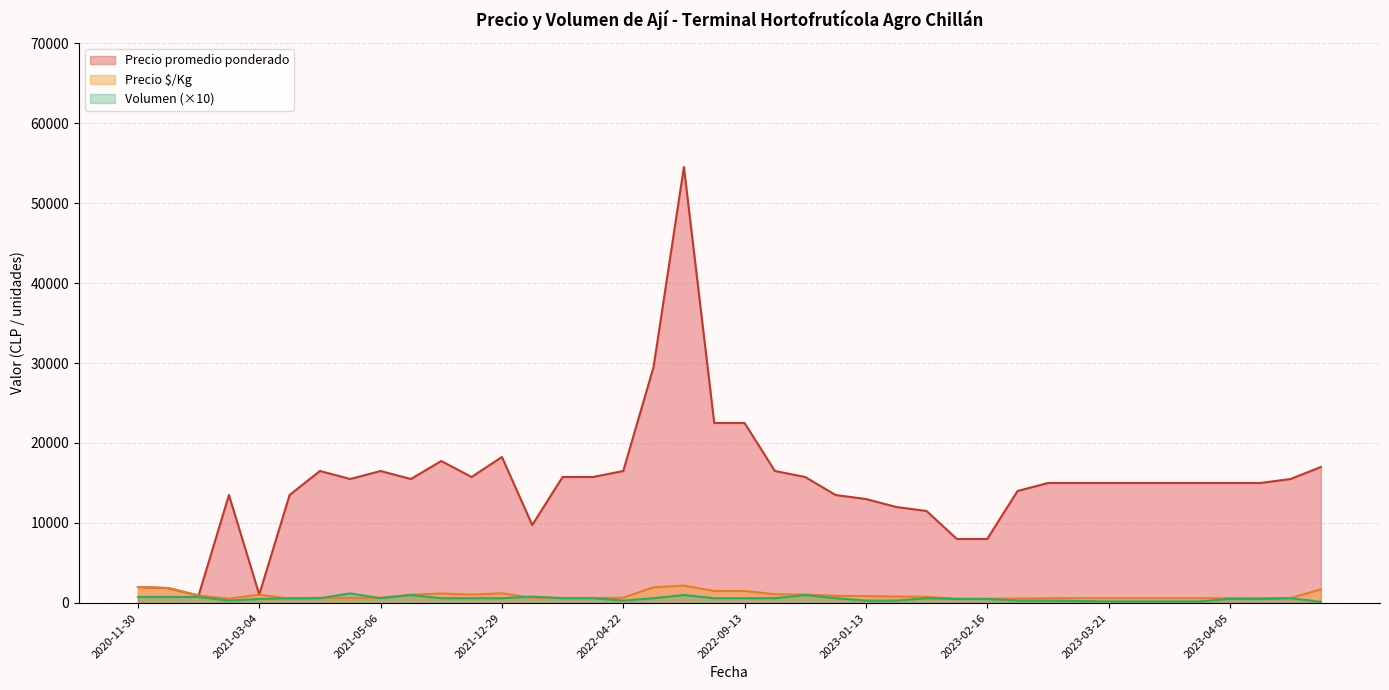

True or false: Precio promedio ponderado and Volumen intersect in this chart.

False